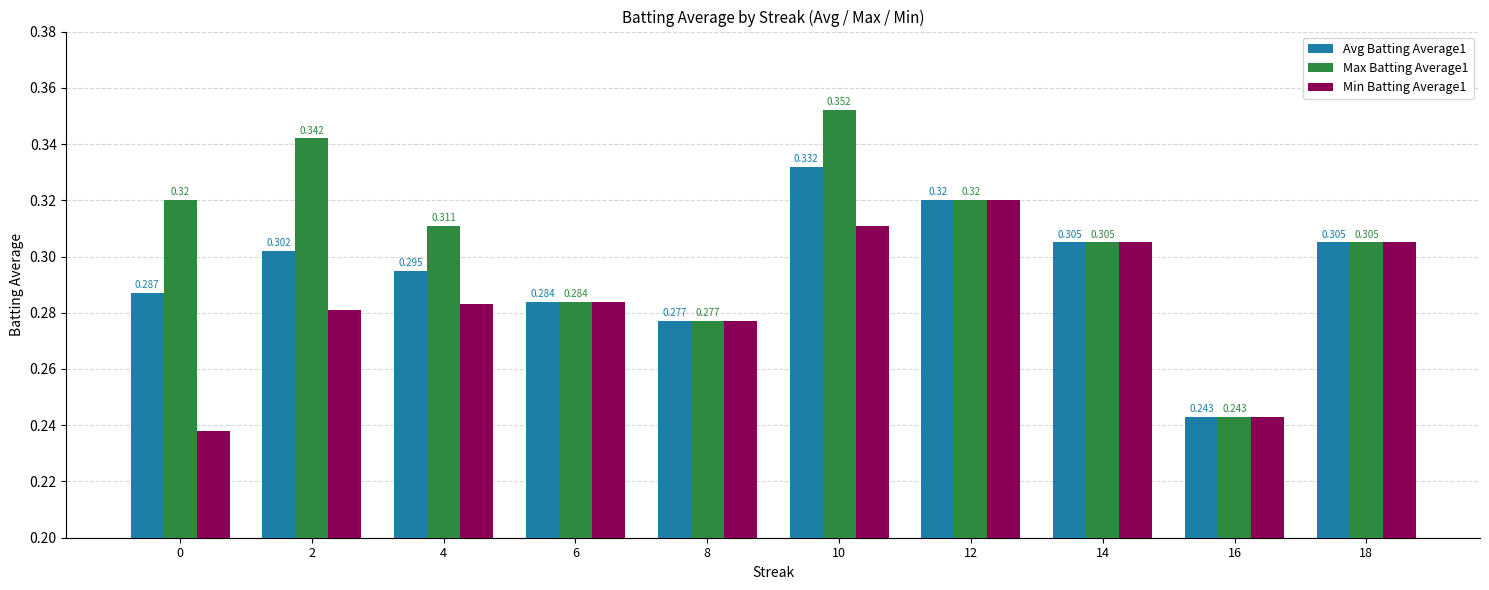

At which category is the sum across all series the highest?

10